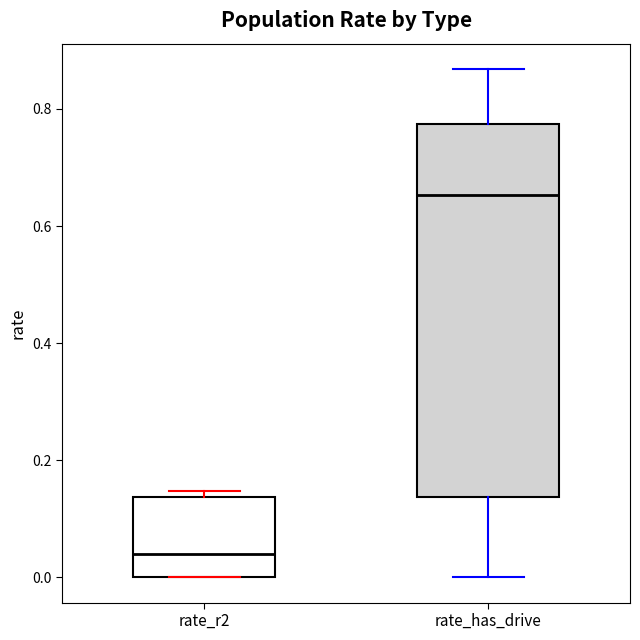

Which box has the highest median line?

rate_has_drive